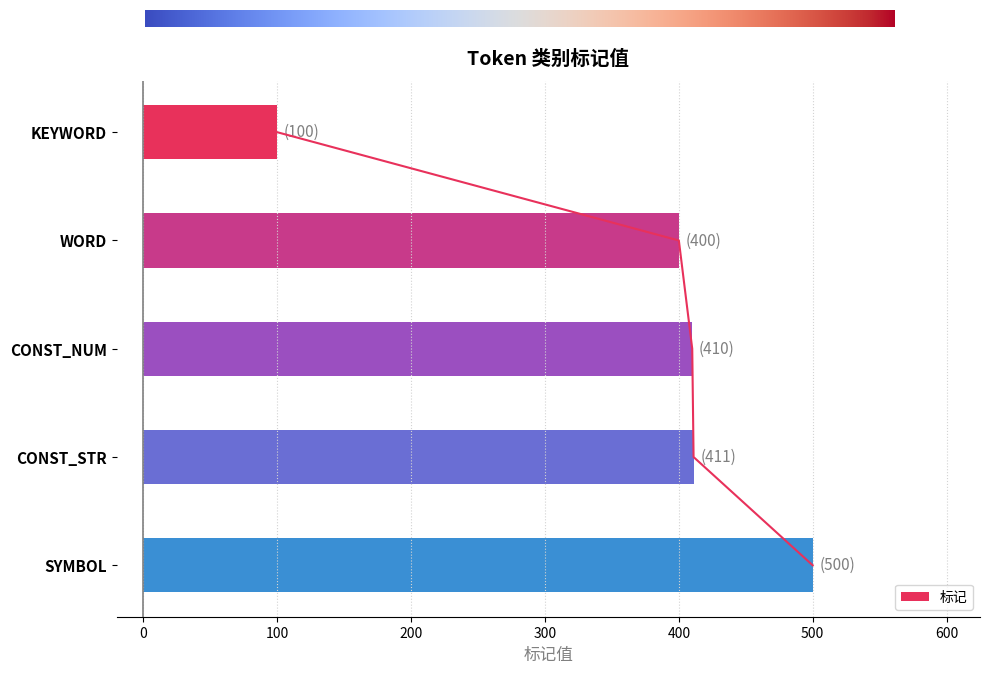

What is the label of the 3rd bar from the left?

CONST_NUM